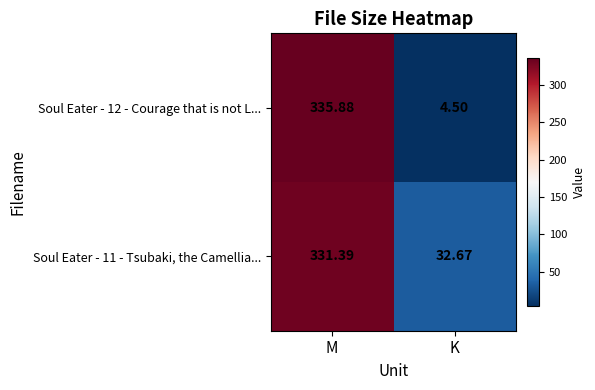

Is the value of Soul Eater - 11 - Tsubaki, the Camellia... at K greater than the value of Soul Eater - 12 - Courage that is not L... at K?

Yes